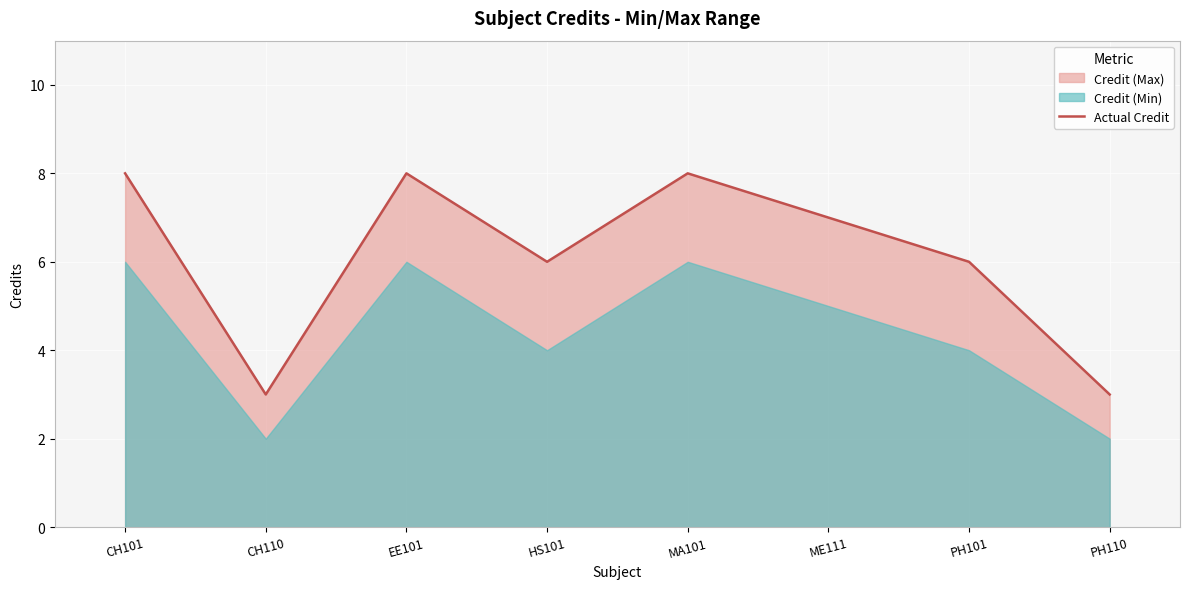

Which has a higher value, HS101 or PH101?

HS101